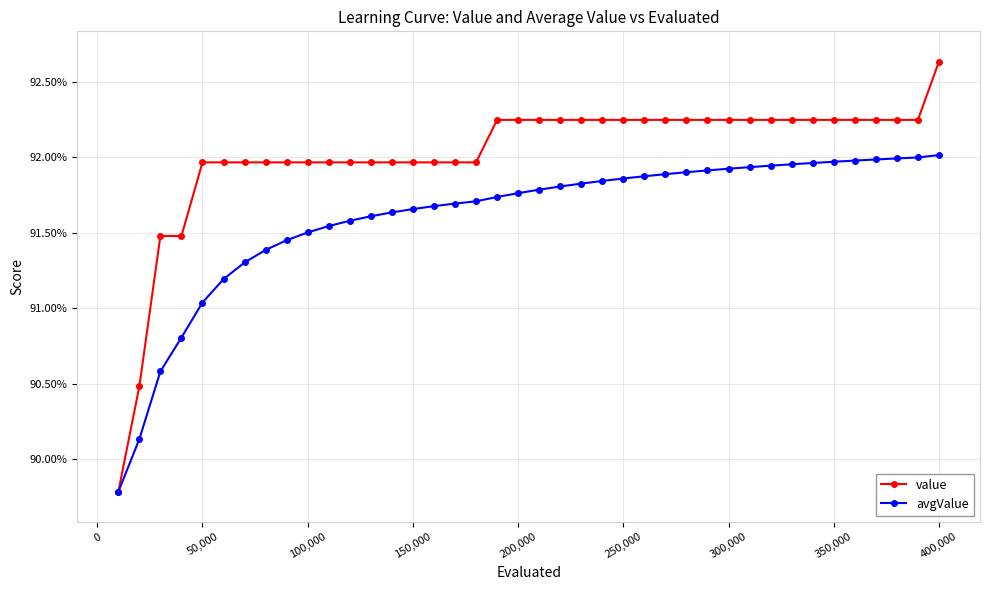

Which series has the widest spread of values?

value